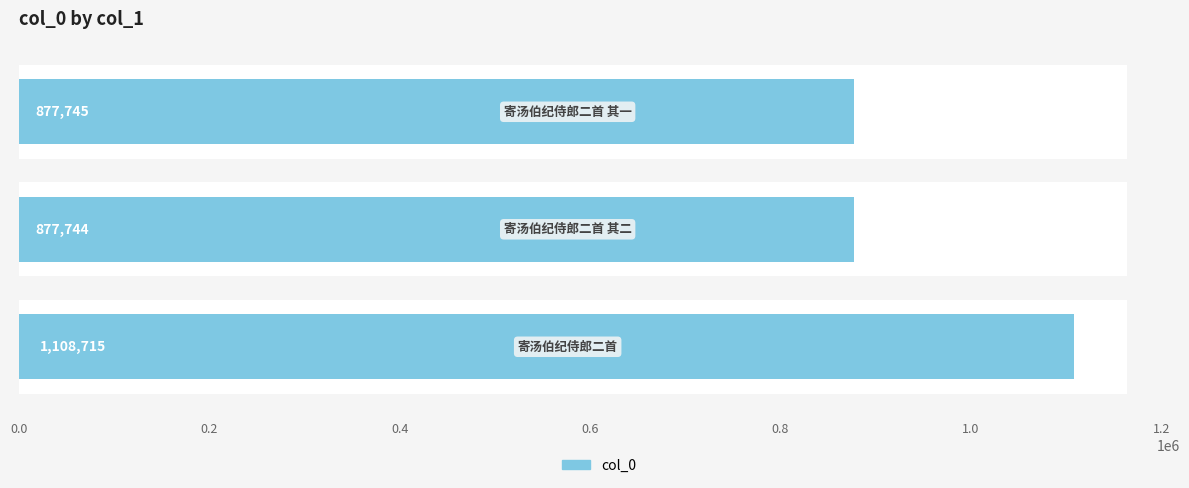

Reading left to right, list all the values displayed in this chart.

0.0=877745	0.2=877744	0.4=1108715